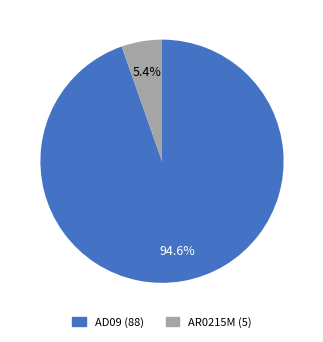

Combined, what portion of the pie is AR0215M and AD09?

100.0%